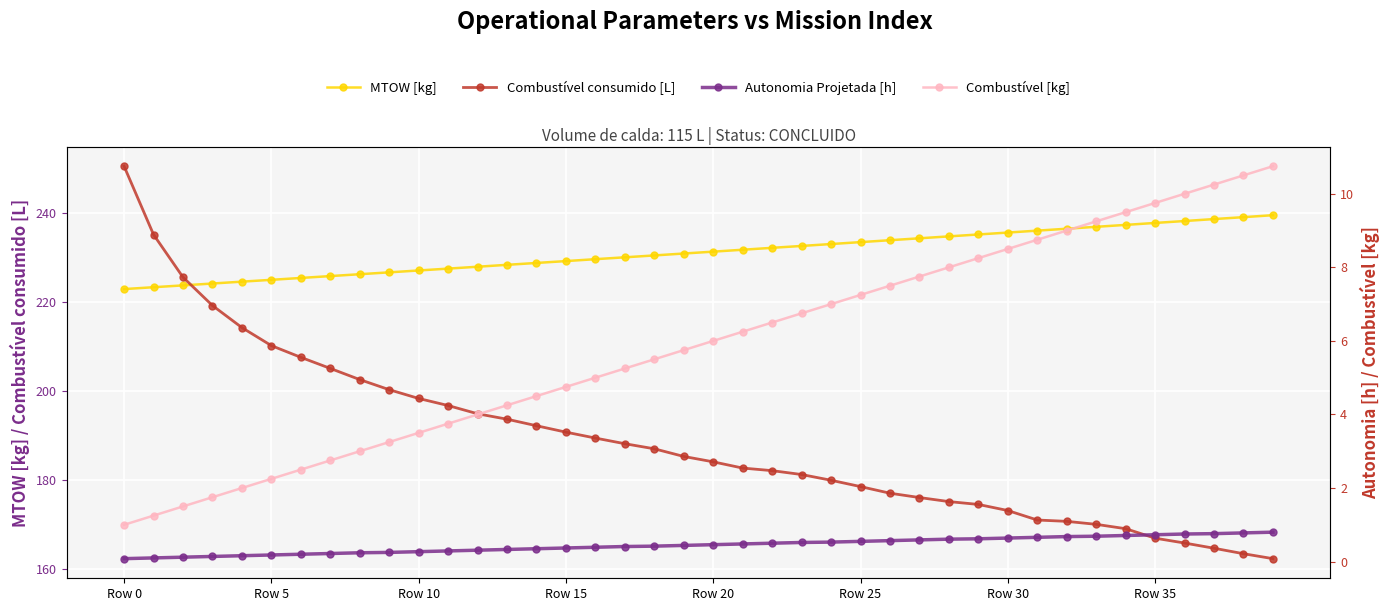

Which series ends up on top after the final intersection of MTOW [kg] and Combustível consumido [L]?

MTOW [kg]